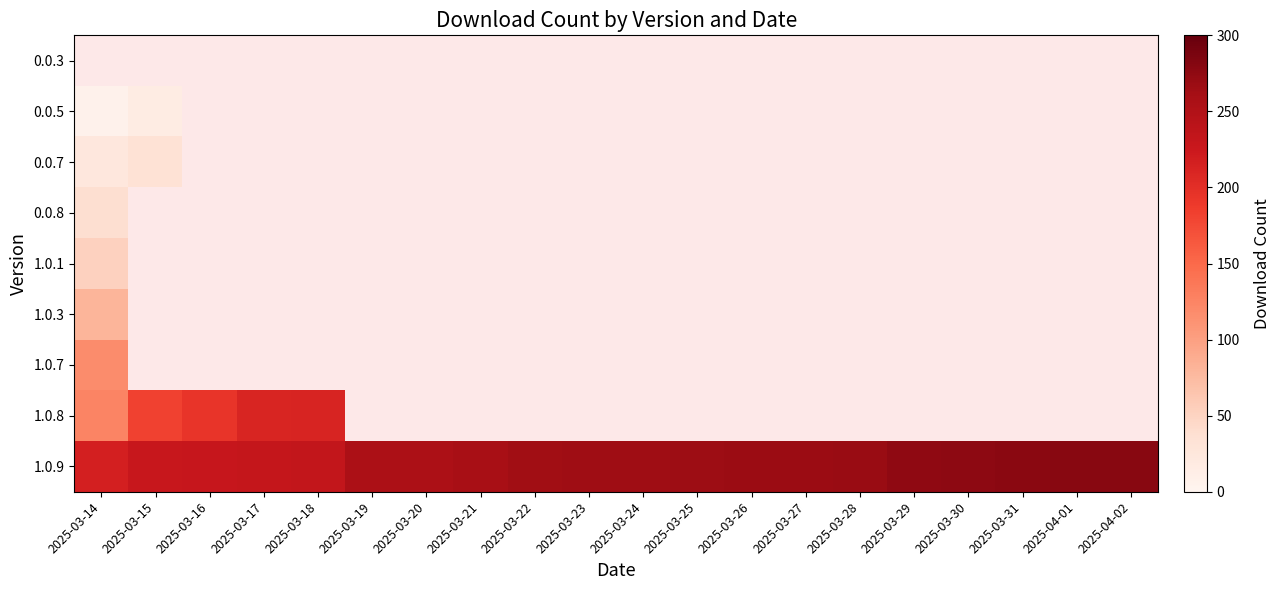

At 2025-03-27, list the series in order from smallest to largest.

0.0.3, 0.0.5, 0.0.7, 0.0.8, 1.0.1, 1.0.3, 1.0.7, 1.0.8, 1.0.9